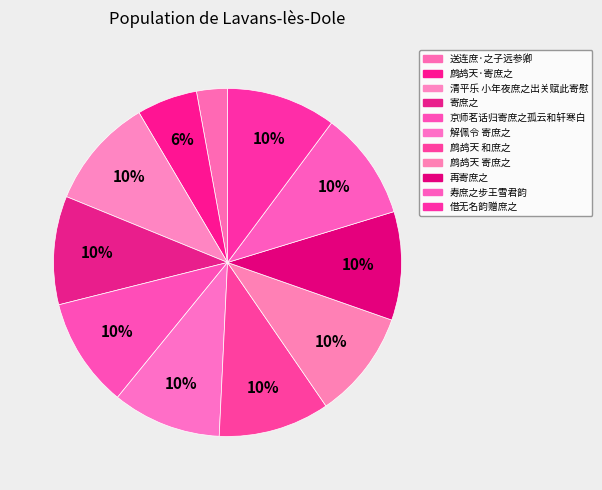

Is there any slice that represents more than half of the pie?

No